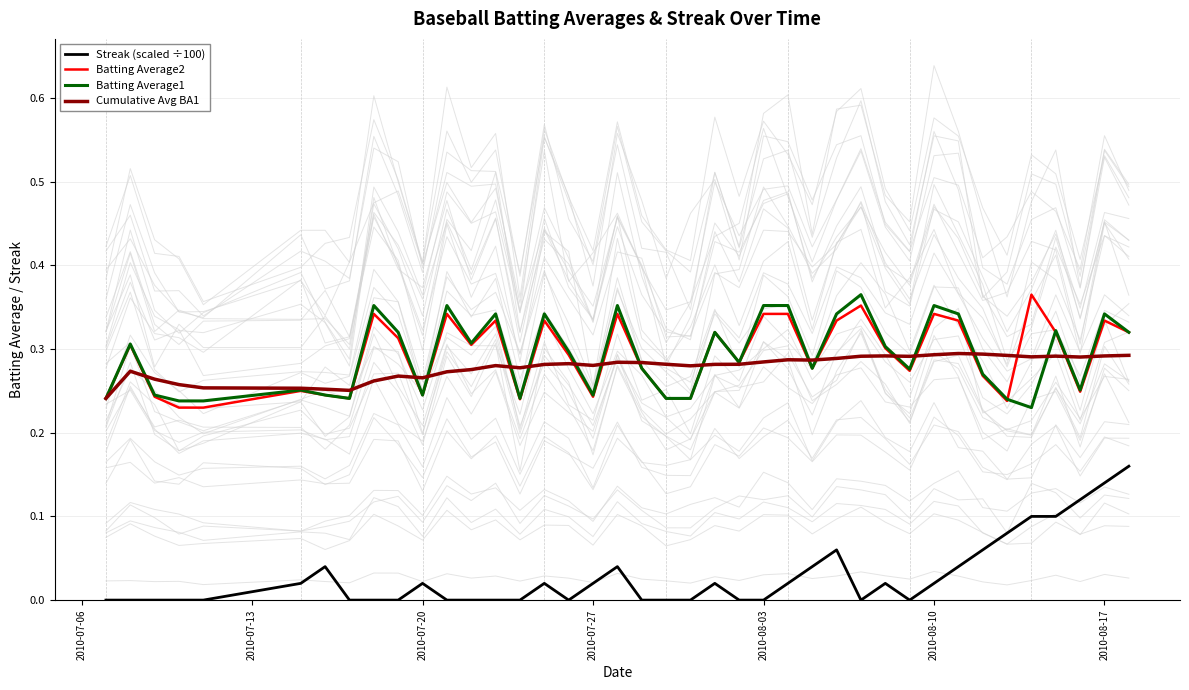

True or false: Streak (scaled ÷100) and Cumulative Avg BA1 intersect in this chart.

False